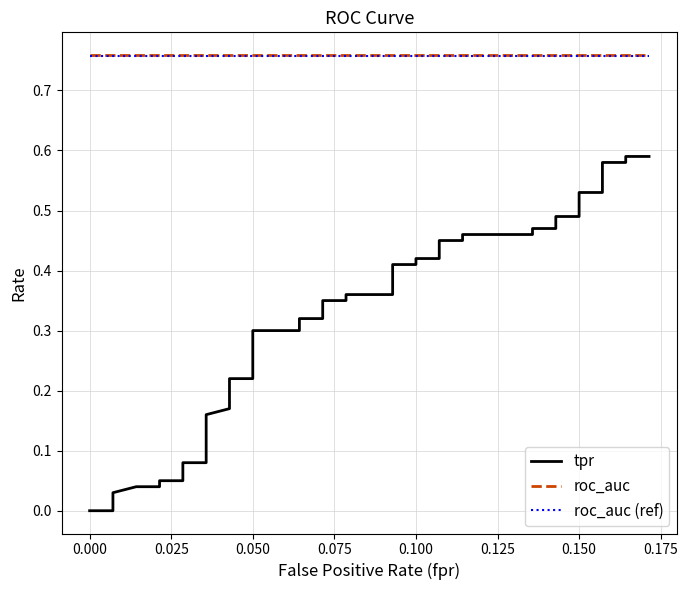

What is the minimum value for roc_auc (ref)?

0.8